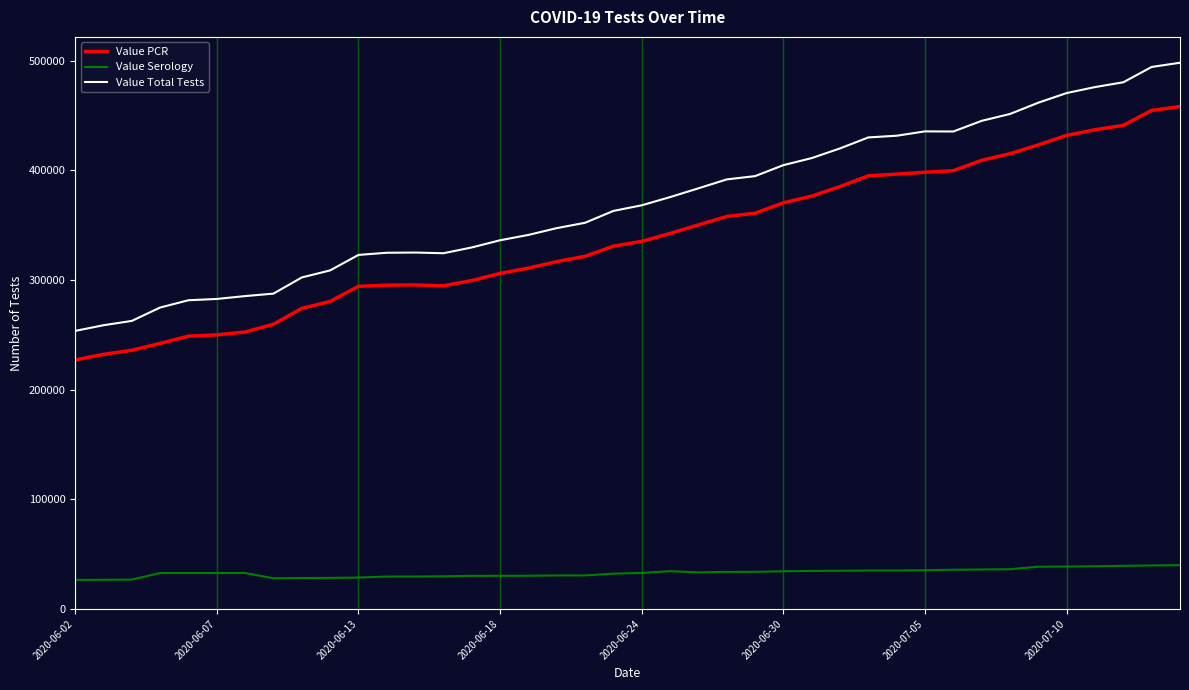

True or false: Value PCR and Value Serology intersect in this chart.

False